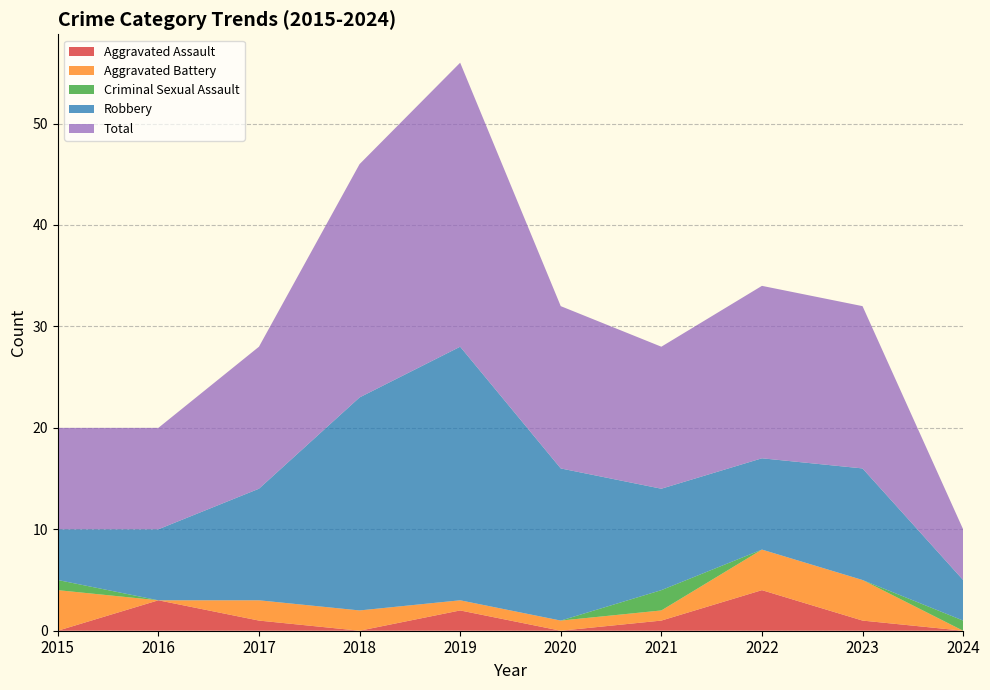

Reading right to left, list all the values displayed in this chart.

Aggravated Assault: 2024=0	2023=1	2022=4	2021=1	2020=0	2019=2	2018=0	2017=1	2016=3	2015=0
Aggravated Battery: 2024=0	2023=4	2022=4	2021=1	2020=1	2019=1	2018=2	2017=2	2016=0	2015=4
Criminal Sexual Assault: 2024=1	2023=0	2022=0	2021=2	2020=0	2019=0	2018=0	2017=0	2016=0	2015=1
Robbery: 2024=4	2023=11	2022=9	2021=10	2020=15	2019=25	2018=21	2017=11	2016=7	2015=5
Total: 2024=5	2023=16	2022=17	2021=14	2020=16	2019=28	2018=23	2017=14	2016=10	2015=10